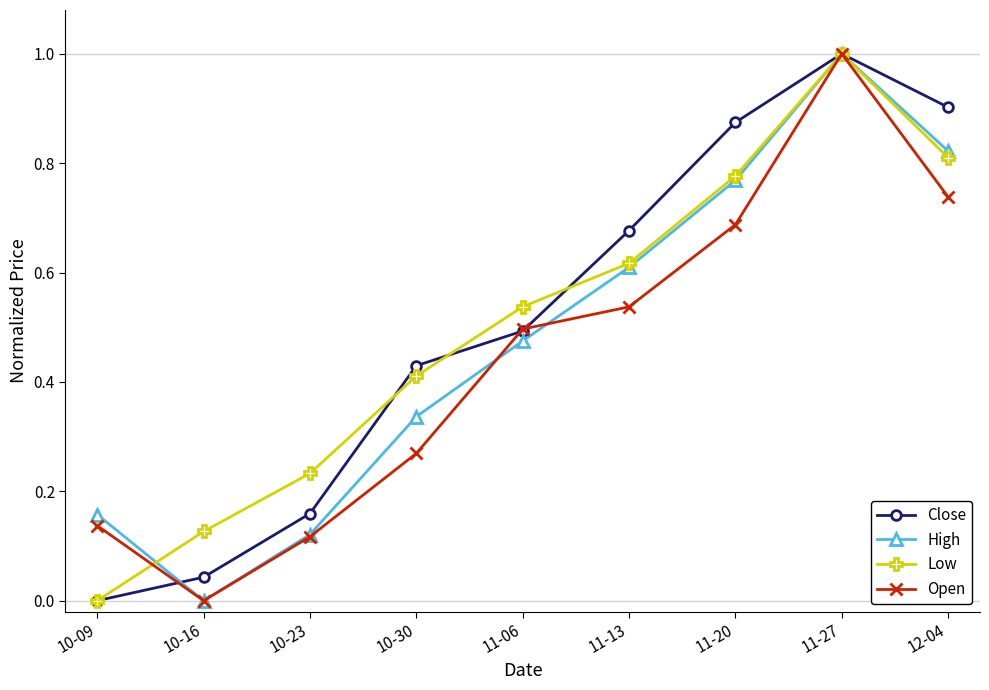

The value of Close at 12-04 is 0.2. True or false?

False